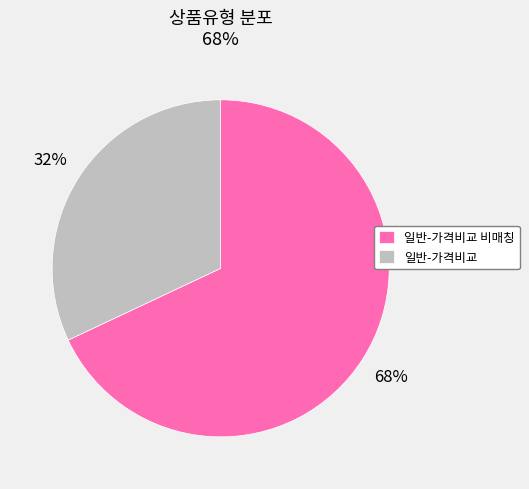

Is it true that 일반-가격비교 비매칭 is 68% of the pie?

True